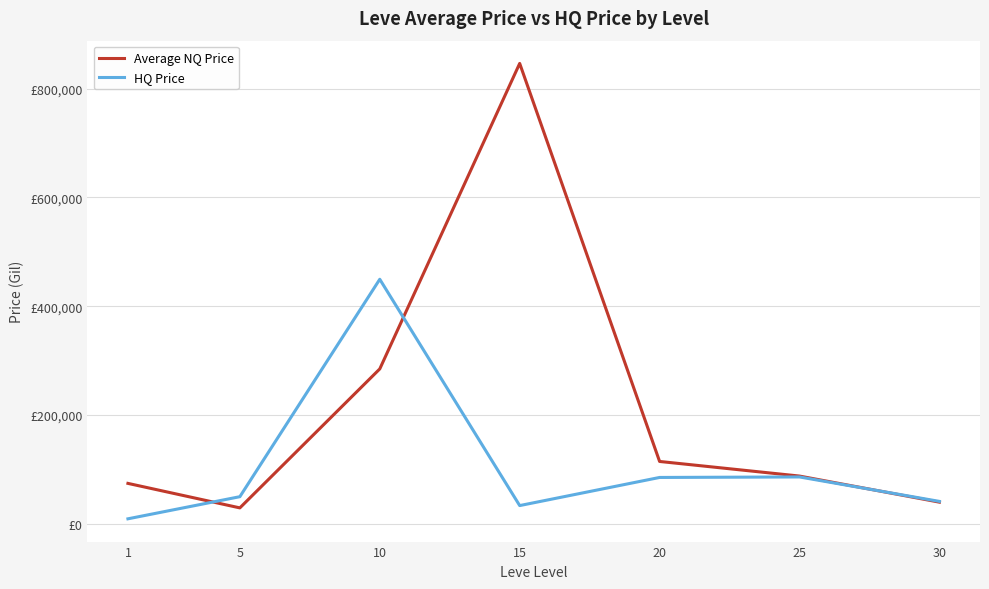

The value of HQ Price at 15 is 18283.4. True or false?

False